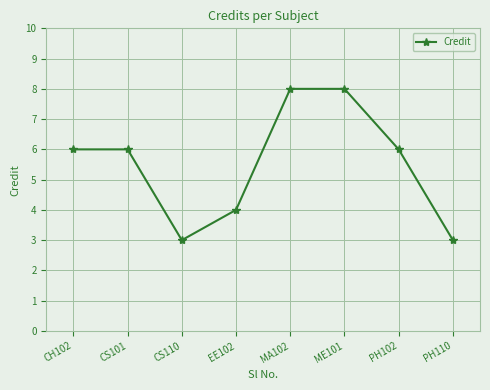

What is the average value?

6